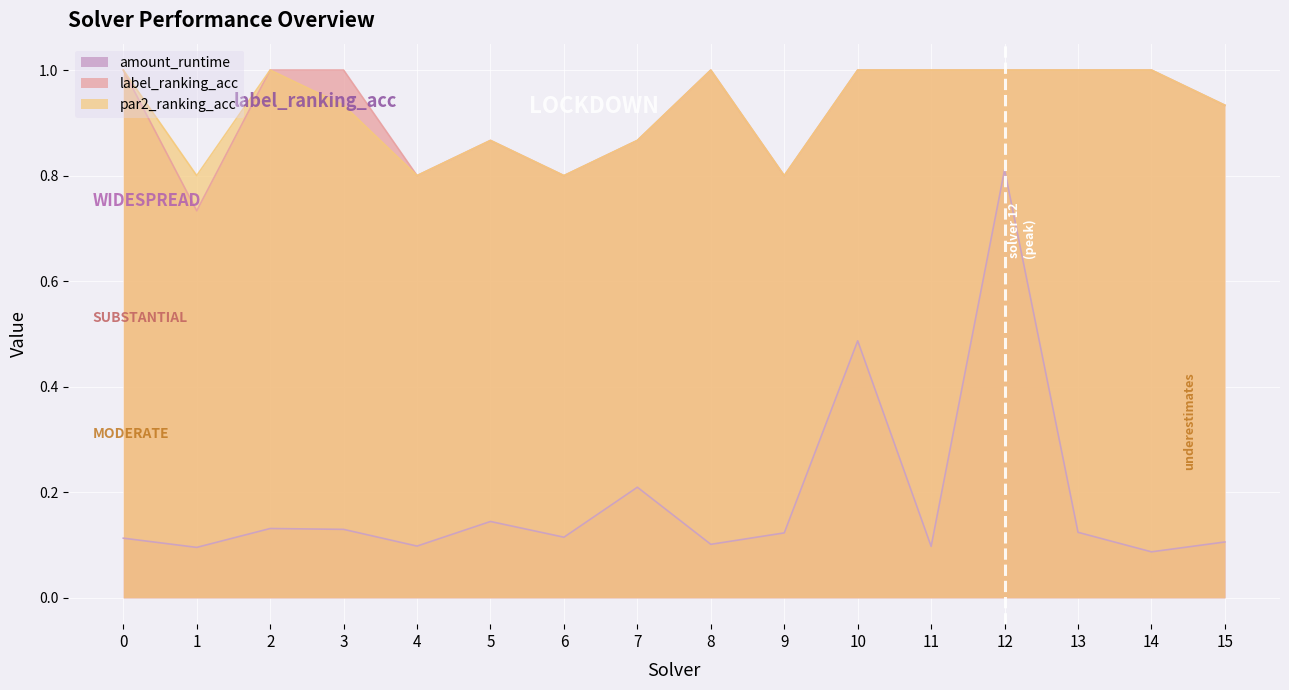

True or false: amount_runtime and label_ranking_acc cross at least once.

False